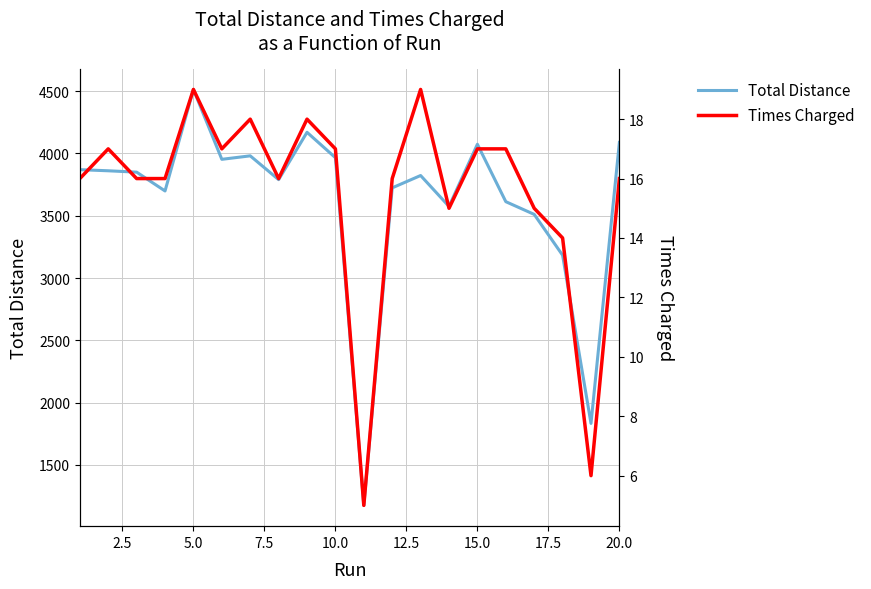

What is the maximum value for Total Distance?

4514